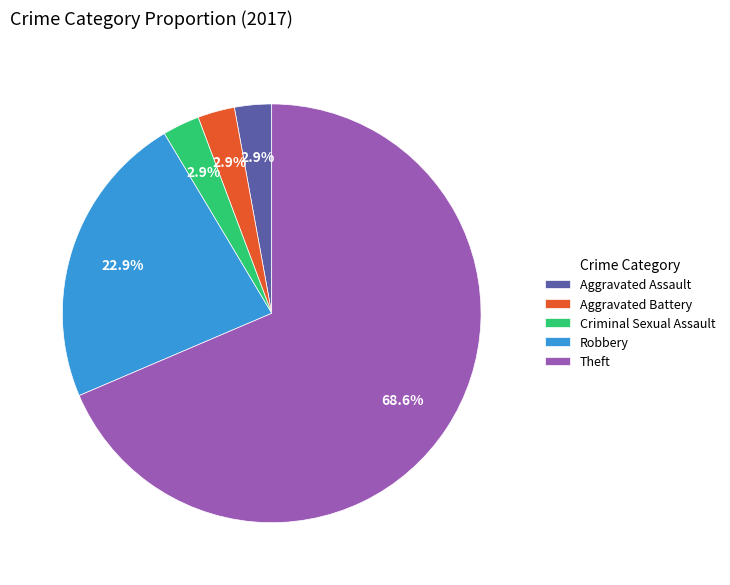

What percentage is the Robbery slice, to the nearest percent?

23%